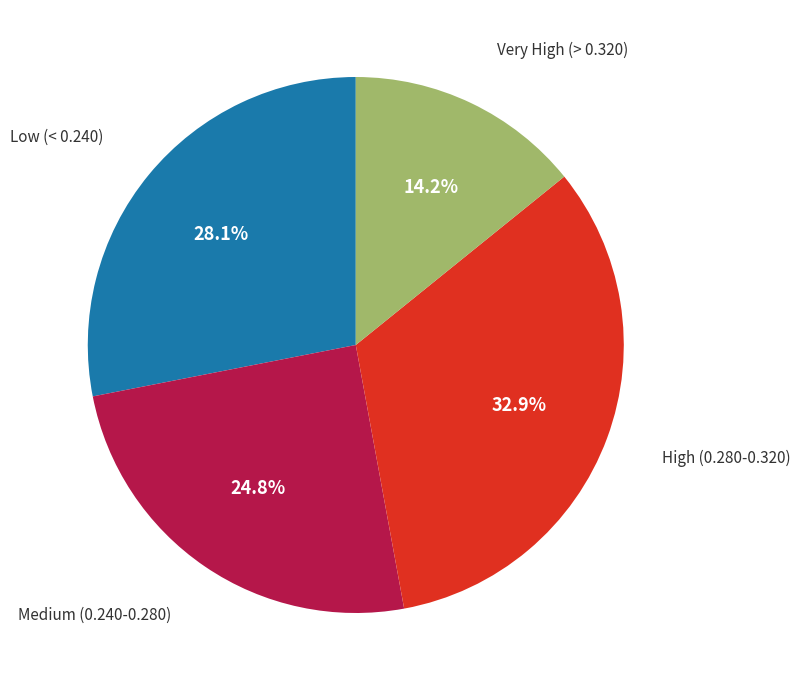

Is there a majority slice in this chart?

No